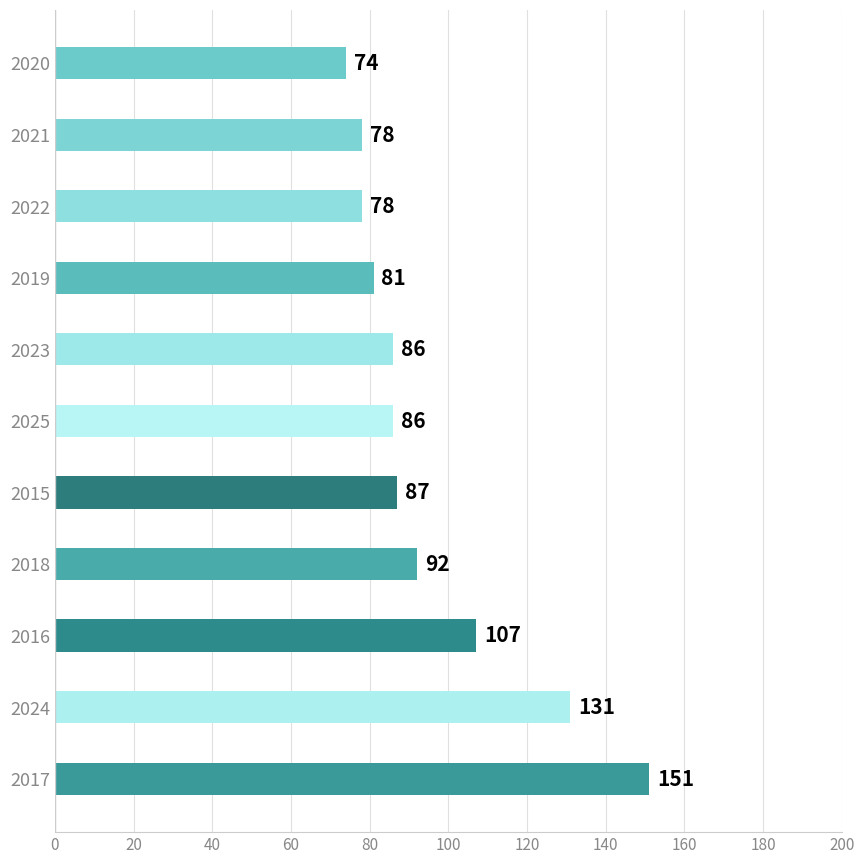

What is the smallest value displayed?

74